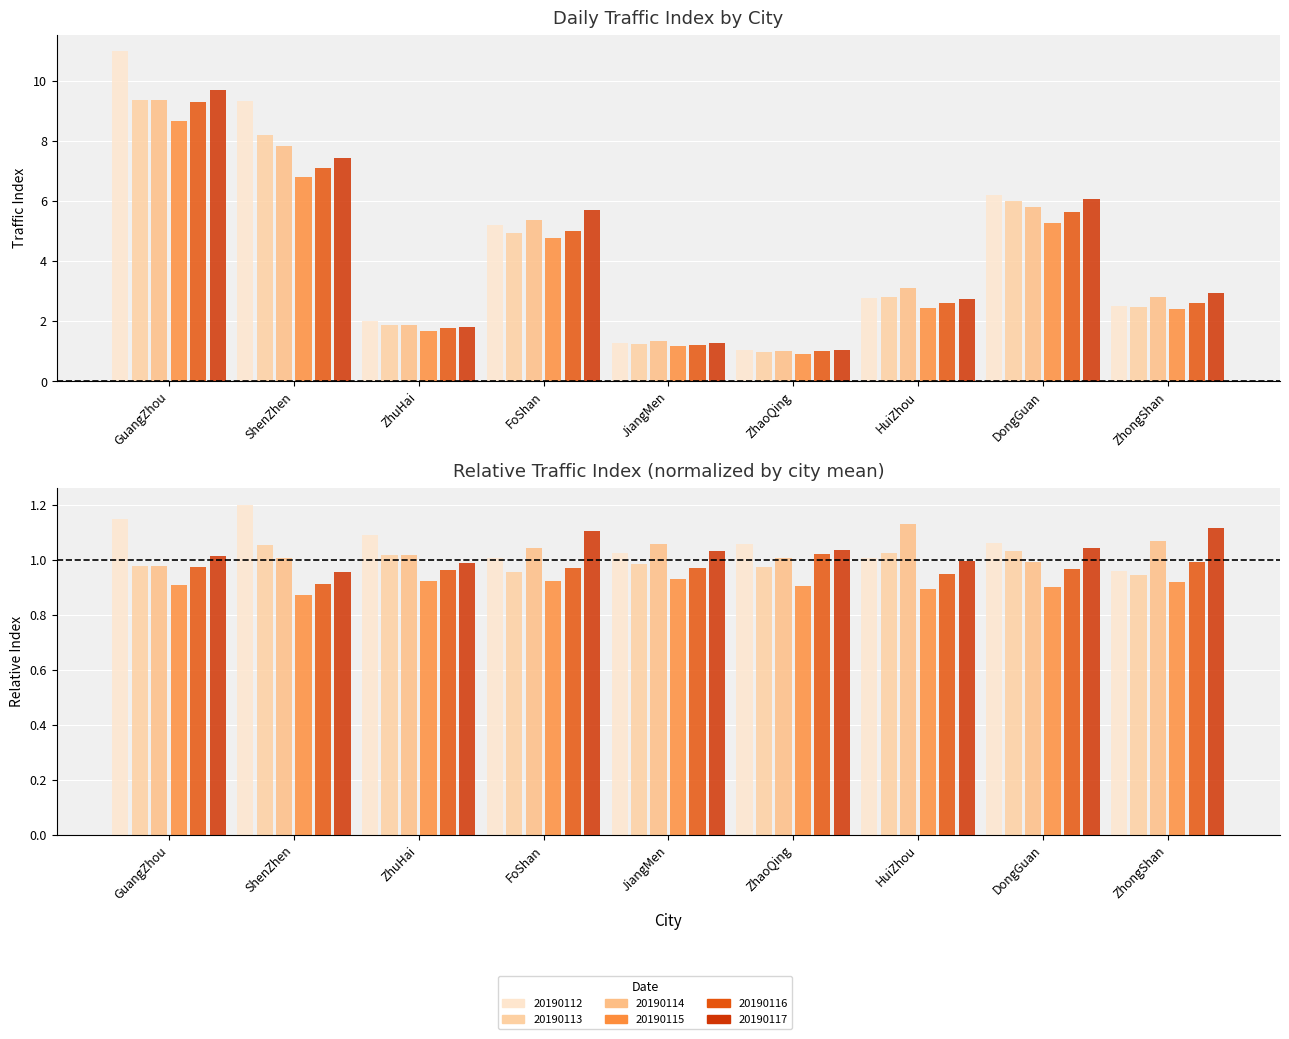

What is the difference between the maximum and minimum values in the 20190114 series?

8.3